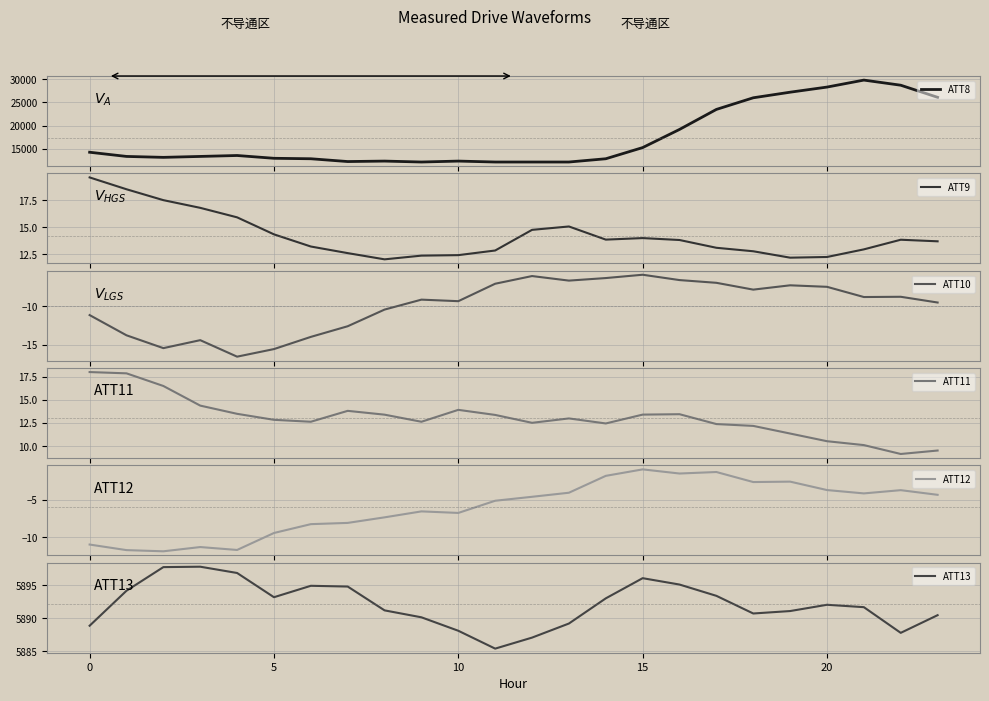

True or false: ATT8 has a value of 20412.1 at 0.

False